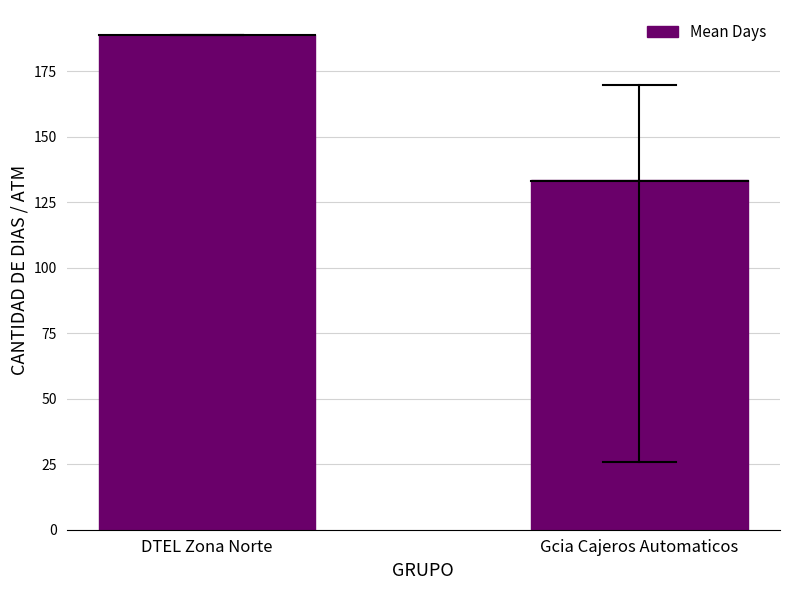

The value at DTEL Zona Norte is 39.4. True or false?

False